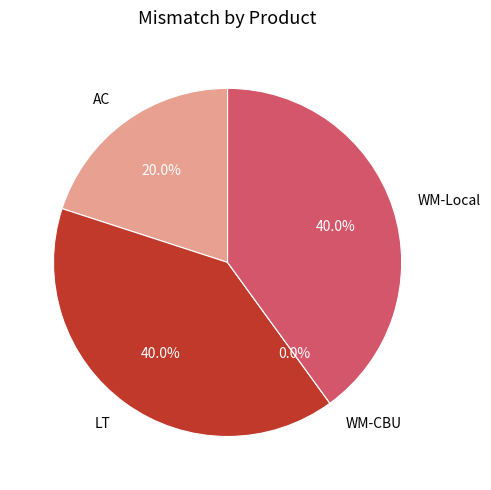

To the nearest percent, what is the difference between the largest and smallest slice percentages?

40%